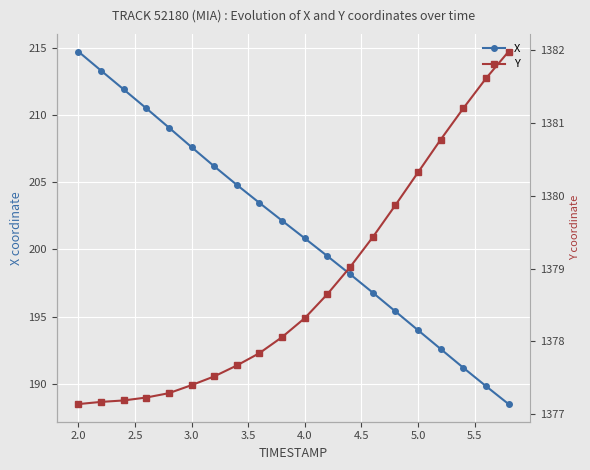

True or false: X has a value of 111.8 at 4.0.

False